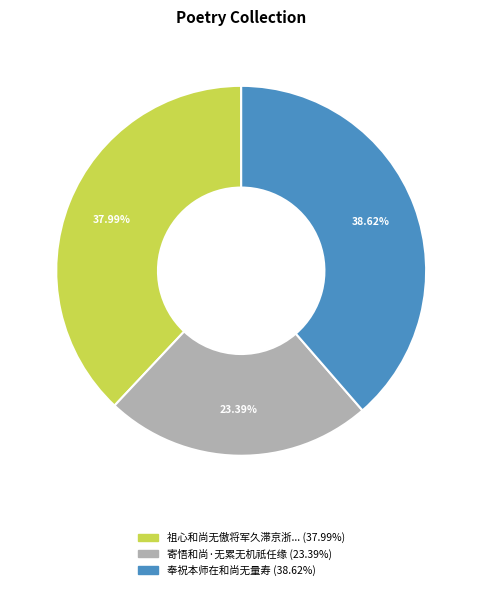

Is there any slice that represents more than half of the pie?

No